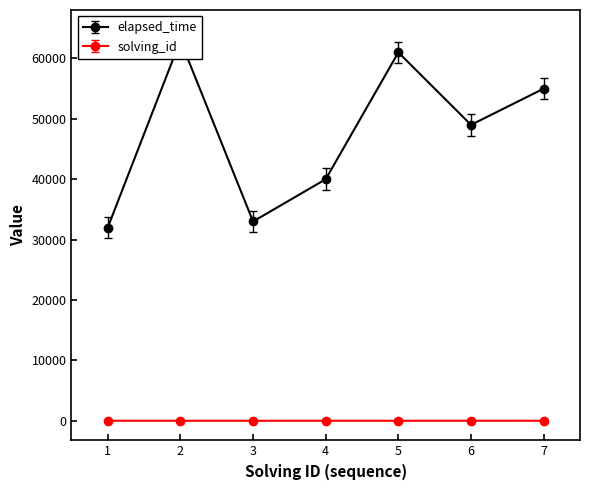

What is the average value of the elapsed_time series?

47571